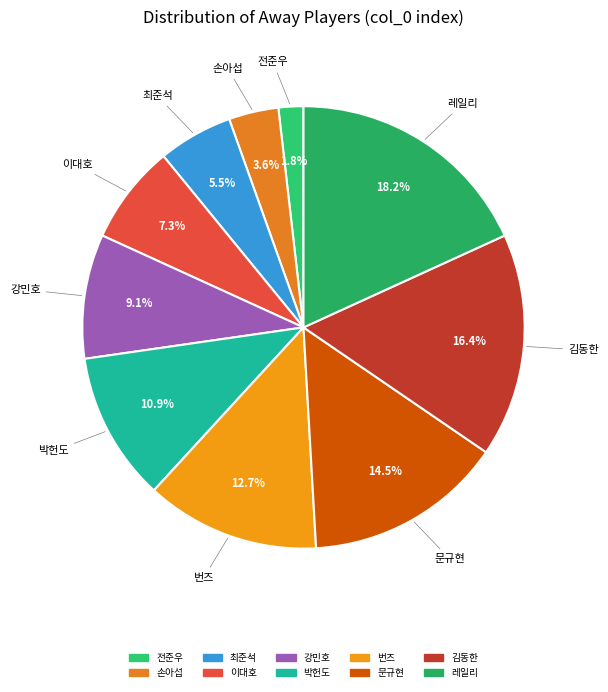

Which slice is the largest?

레일리